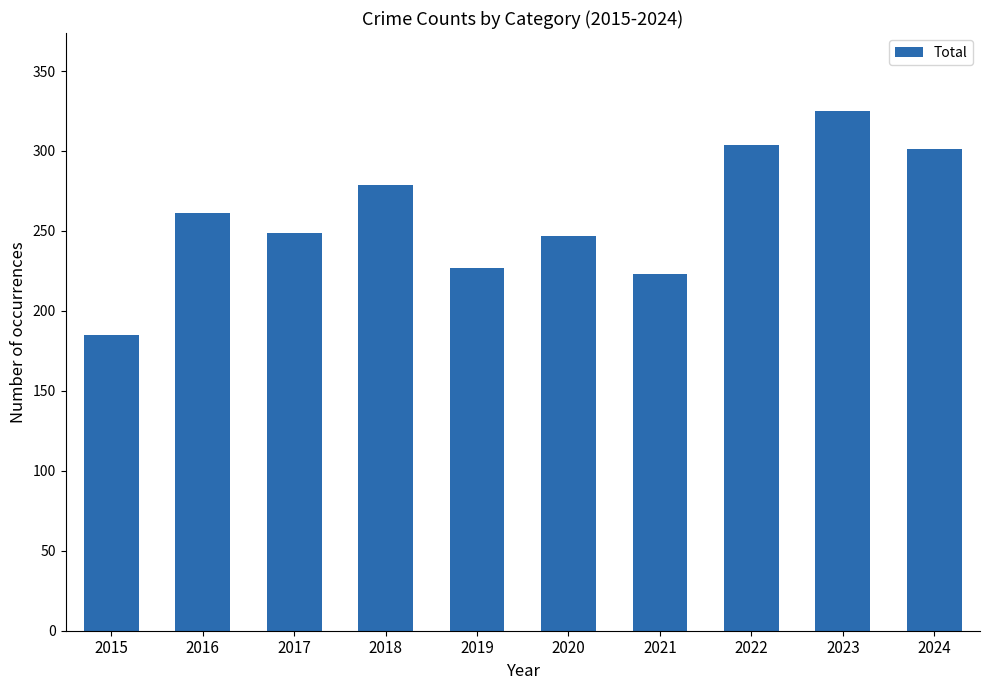

Approximately how many times larger is the value at 2016 compared to 2017?

1.0